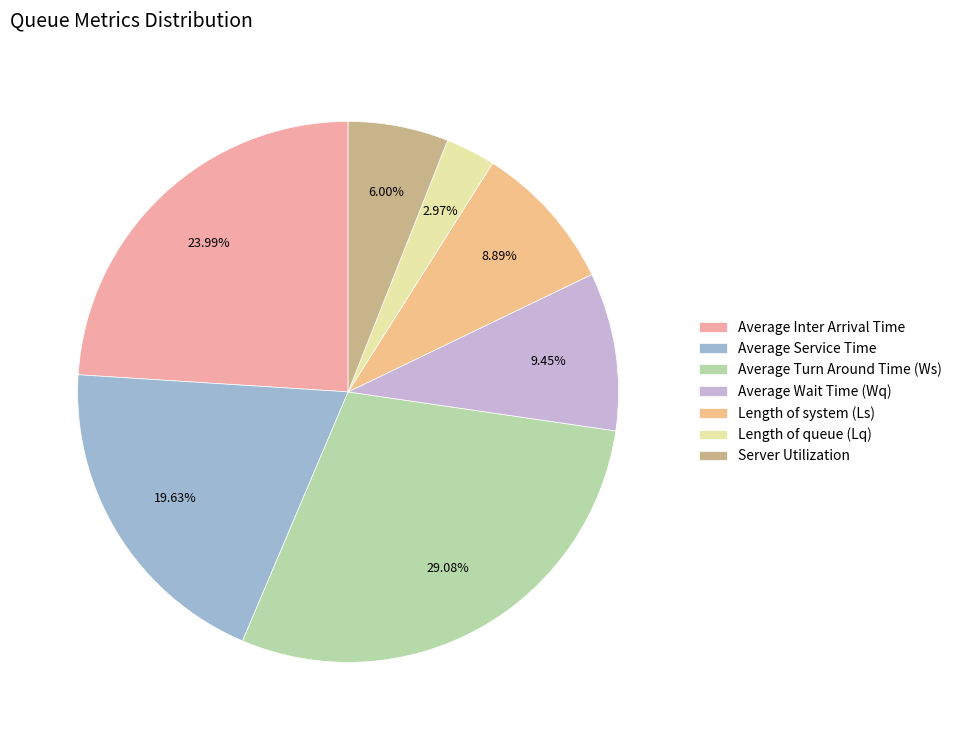

Is it true that Average Service Time is 20% of the pie?

True